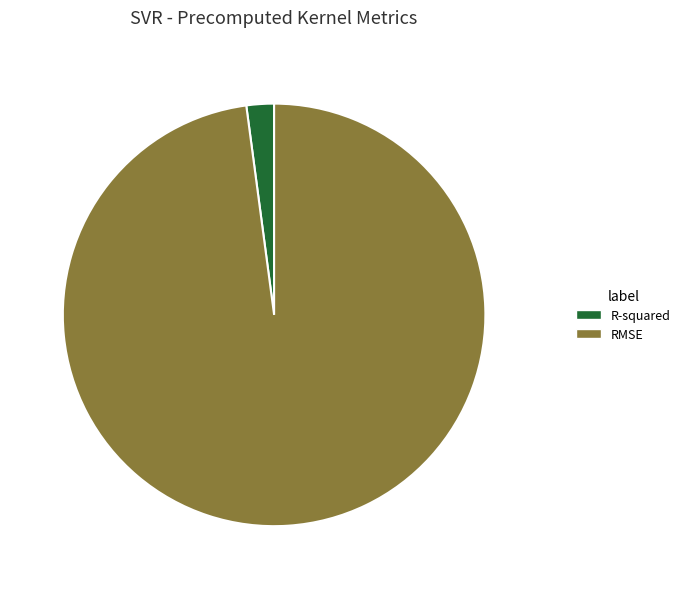

How many segments does this pie chart have?

2